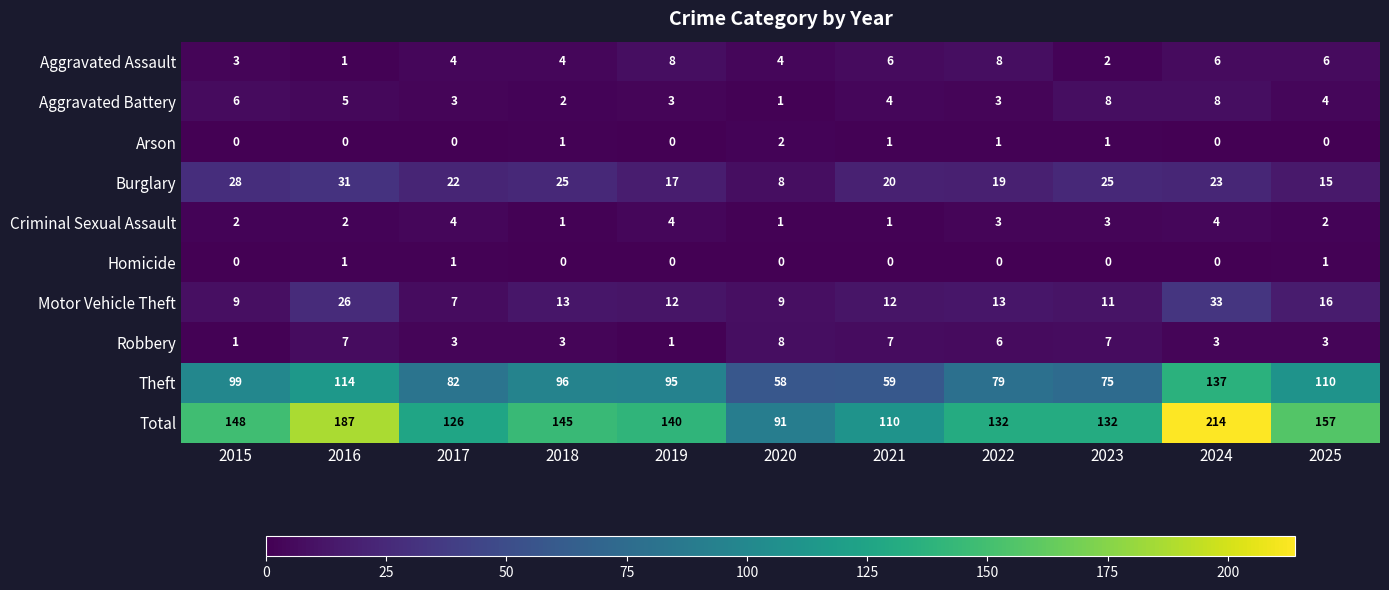

Count the number of data series in this chart.

10